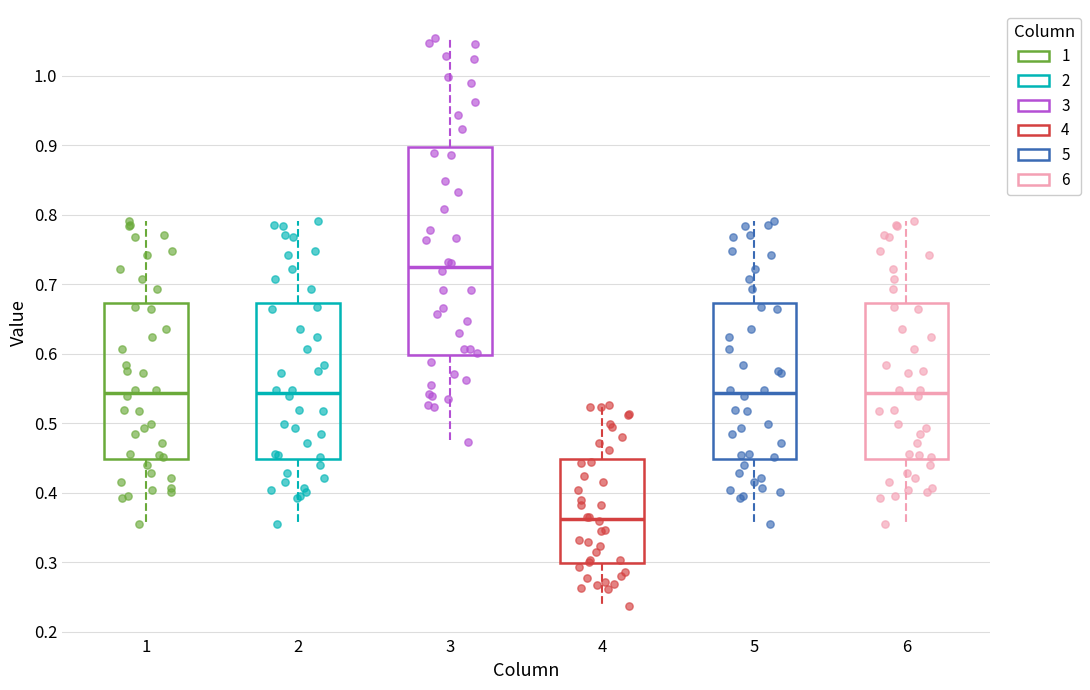

Which box has the lowest median line?

4